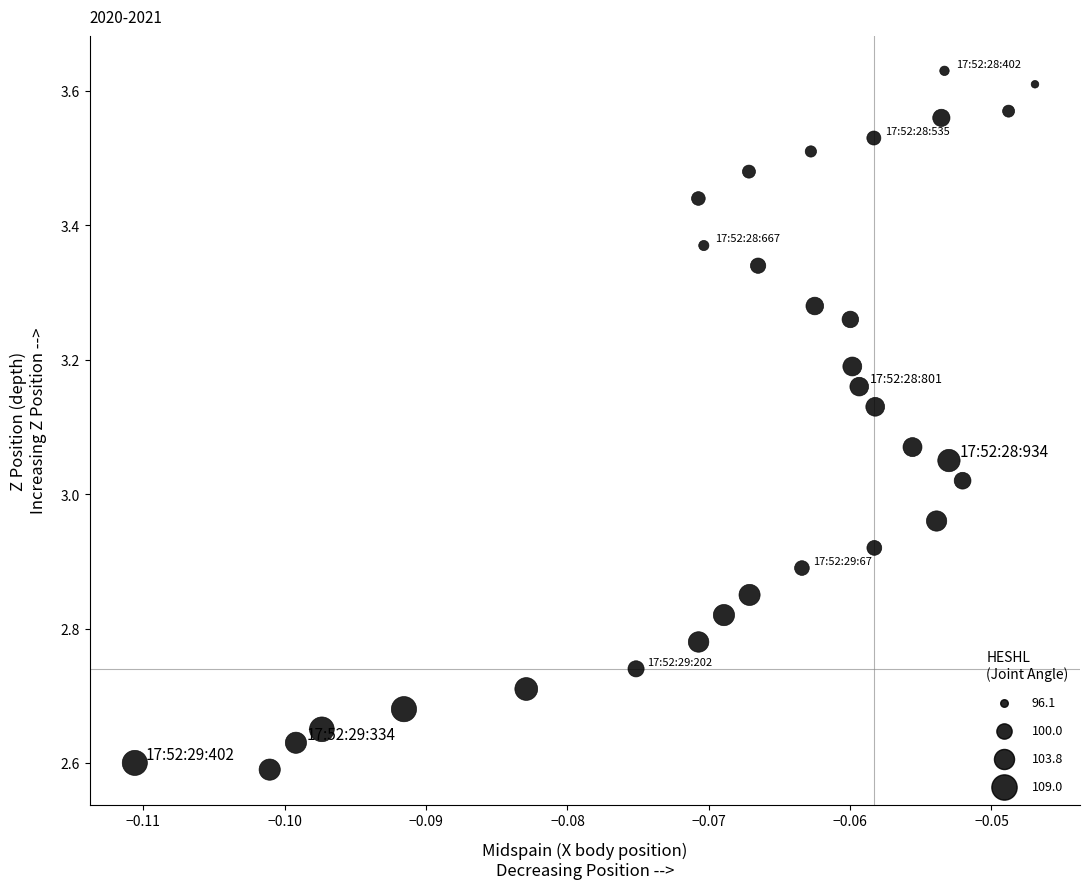

What is the range of Y values (max minus min)?

1.0